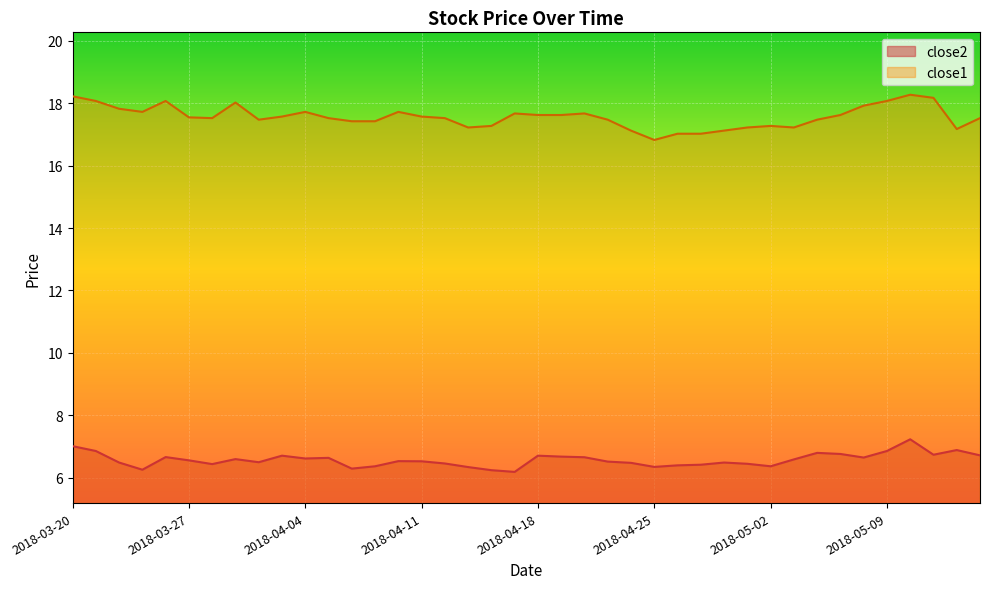

Where does the close1 series first go above 17?

2018-03-20